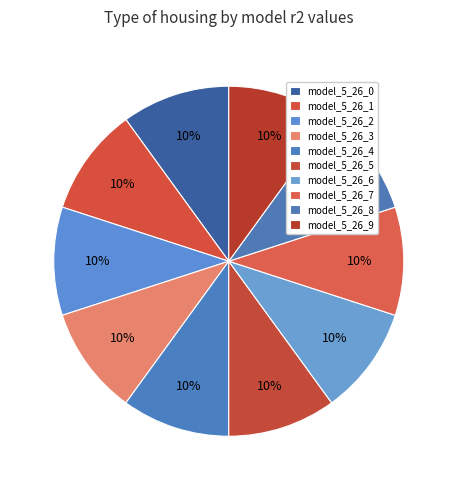

Does any single category account for the majority?

No